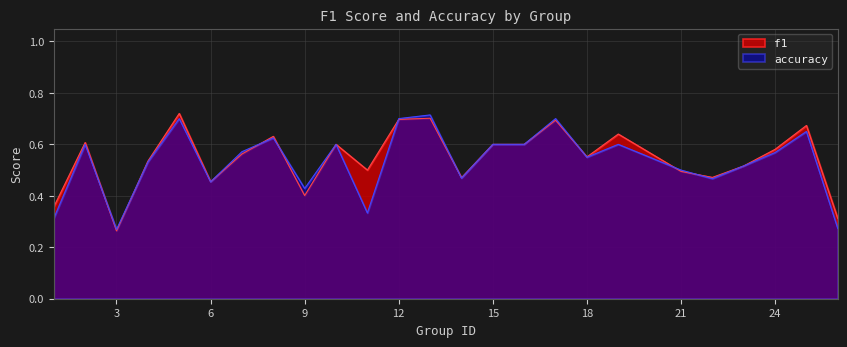

Which series changed the most between 3 and 24?

f1